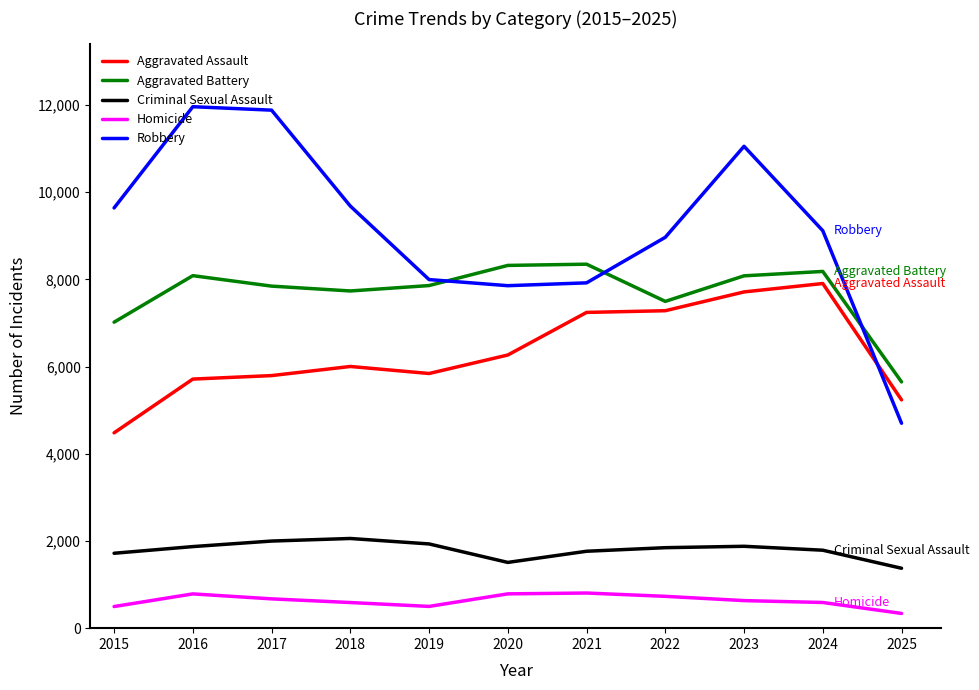

What is the difference between the maximum and minimum values in the Robbery series?

7260